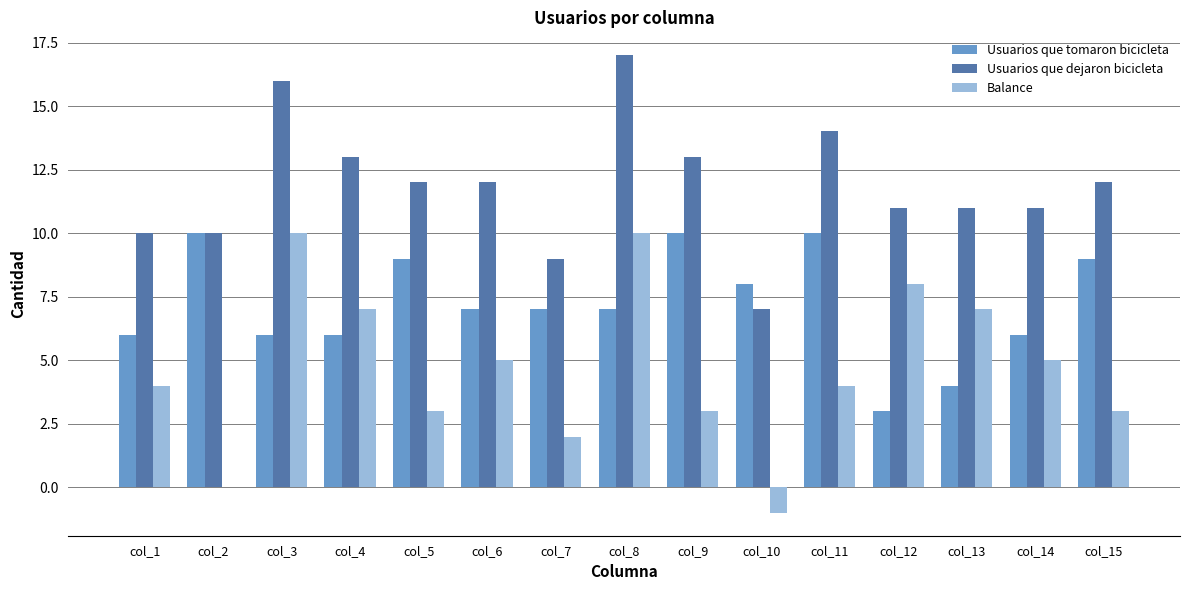

What is the sum of all Balance values?

70